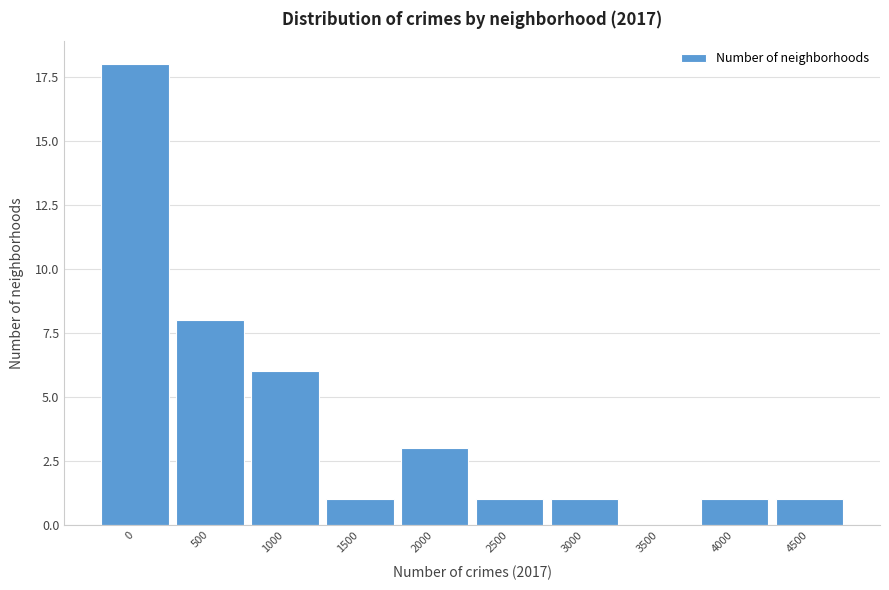

Reading left to right, what are all the values shown in this chart?

0=18	500=8	1000=6	1500=1	2000=3	2500=1	3000=1	3500=0	4000=1	4500=1